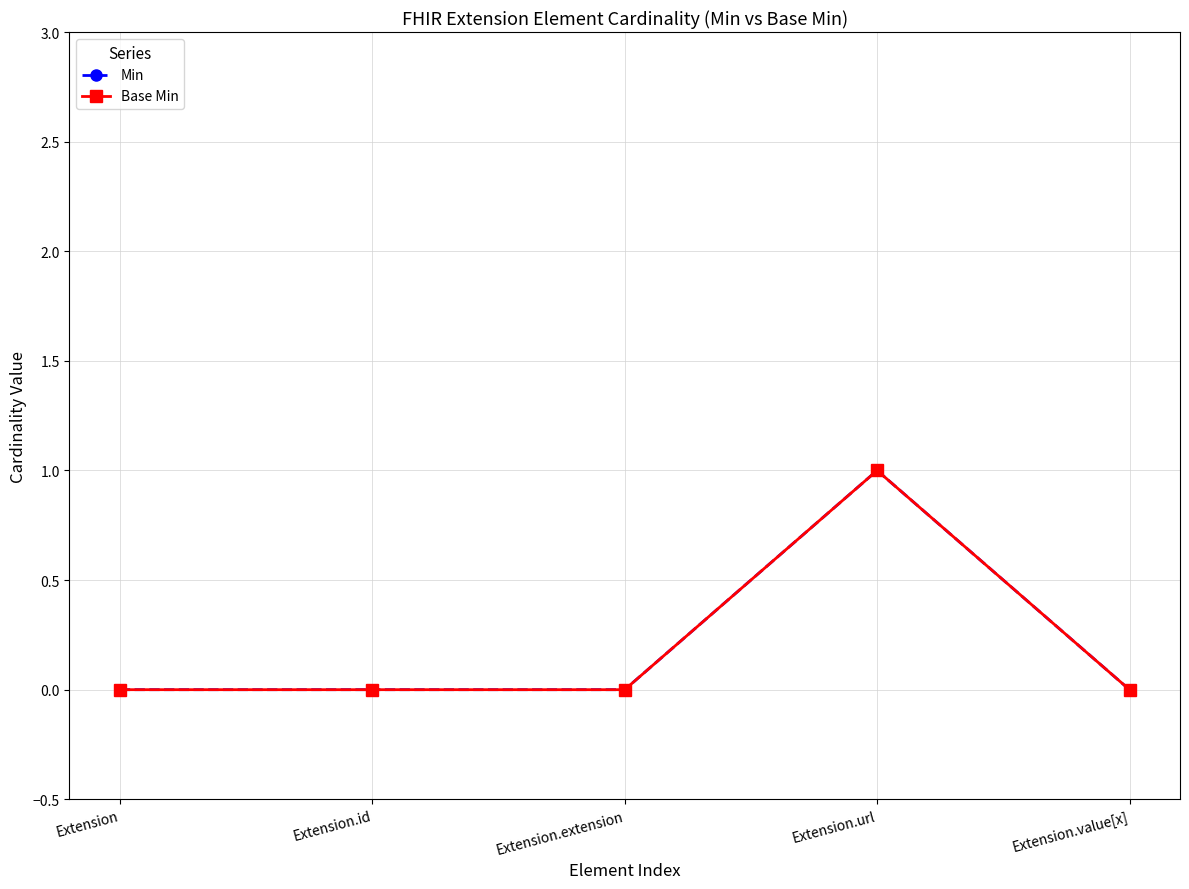

How many interior local peaks does the Min series have?

1